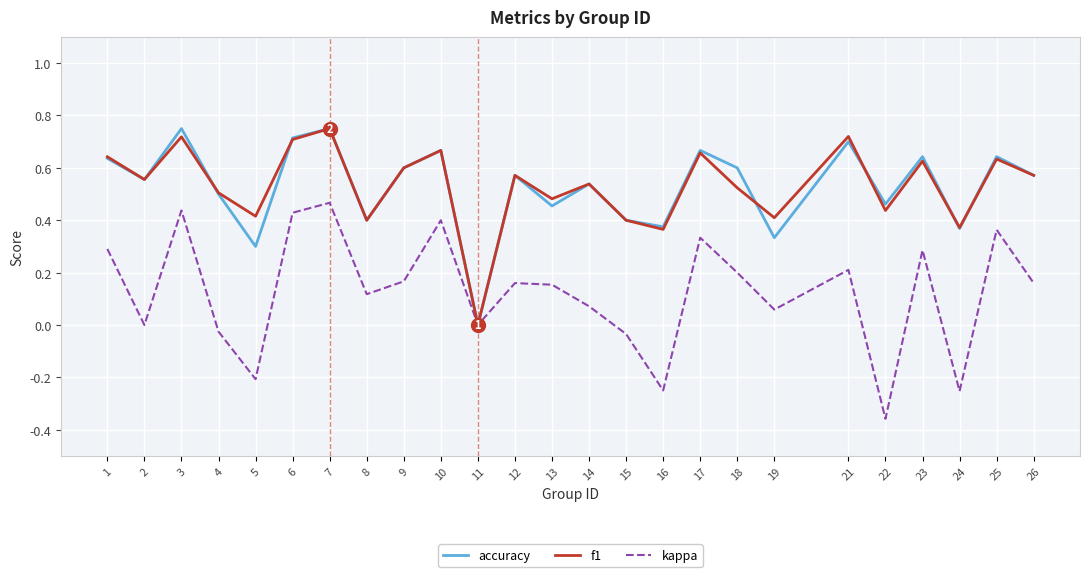

True or false: kappa has more than 2 interior local peaks.

True